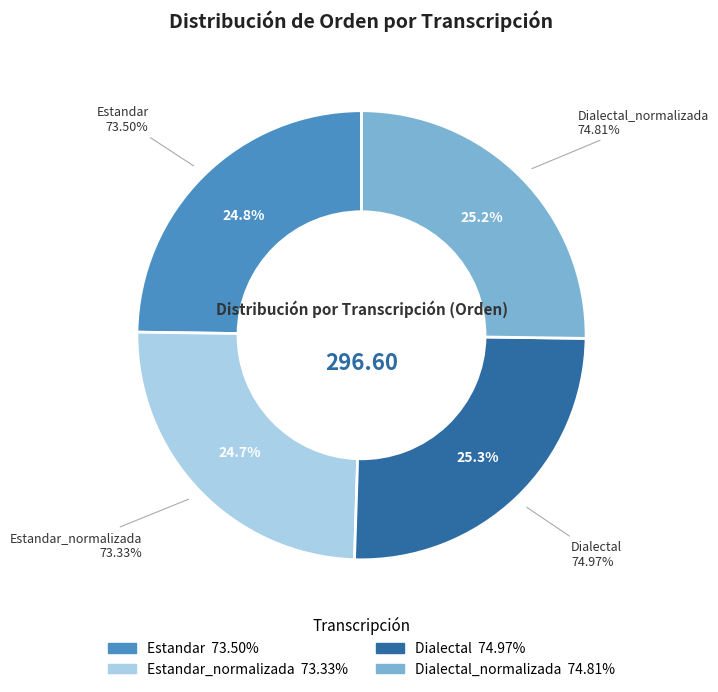

To the nearest percent, what is the combined percentage of Estandar and Estandar_normalizada?

50%